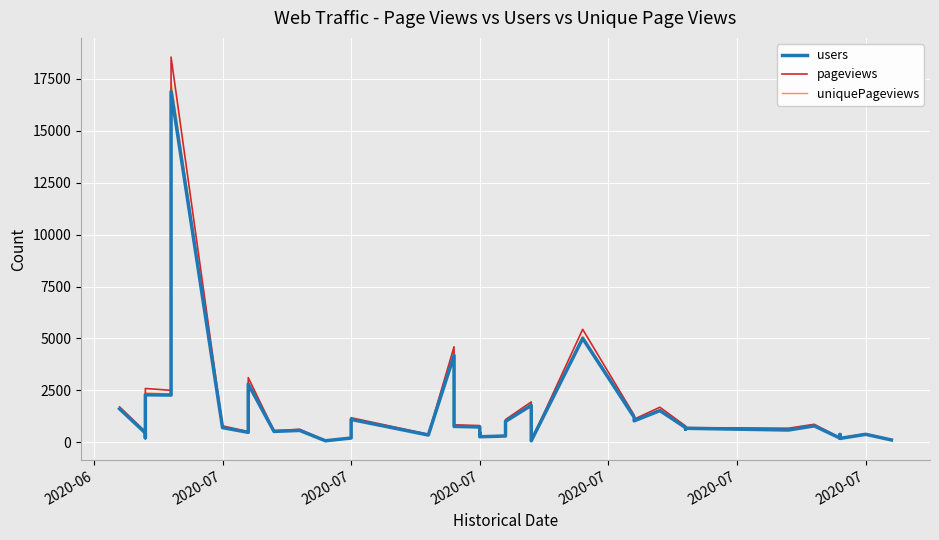

At which category does pageviews reach its first local valley?

2020-07